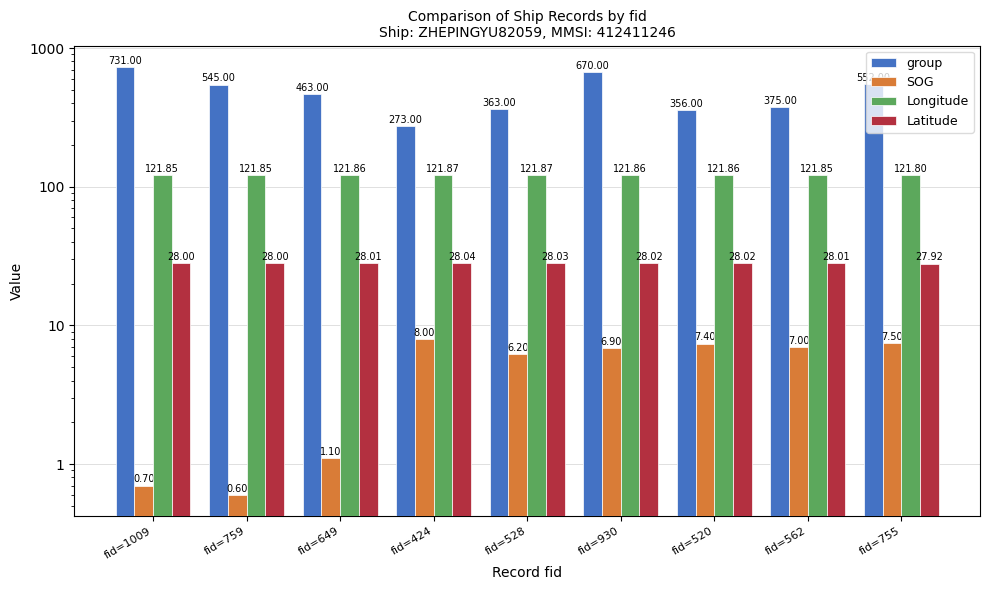

Does the chart contain stacked bars?

No